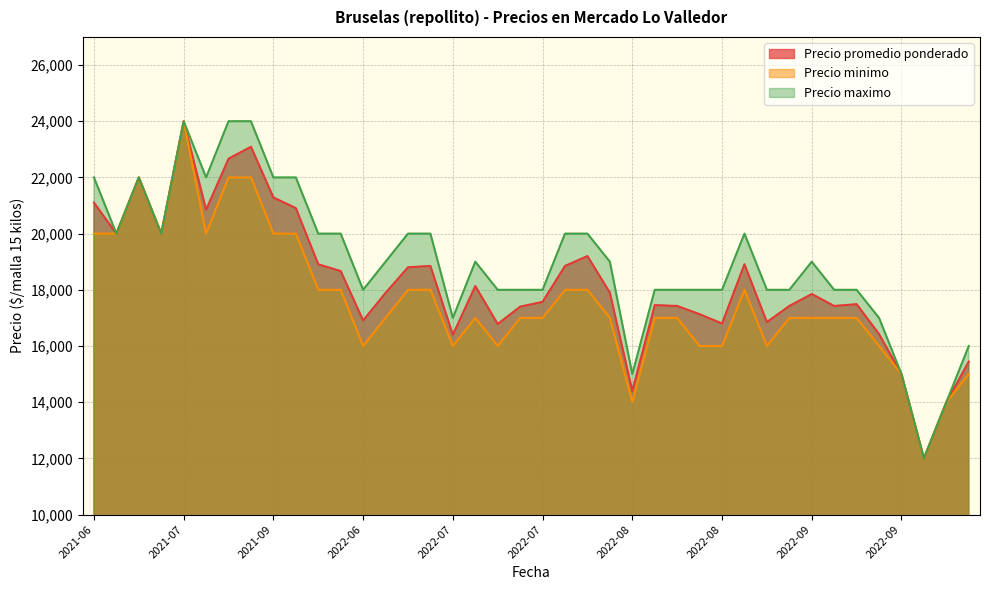

Which series has the largest range (max minus min)?

Precio promedio ponderado